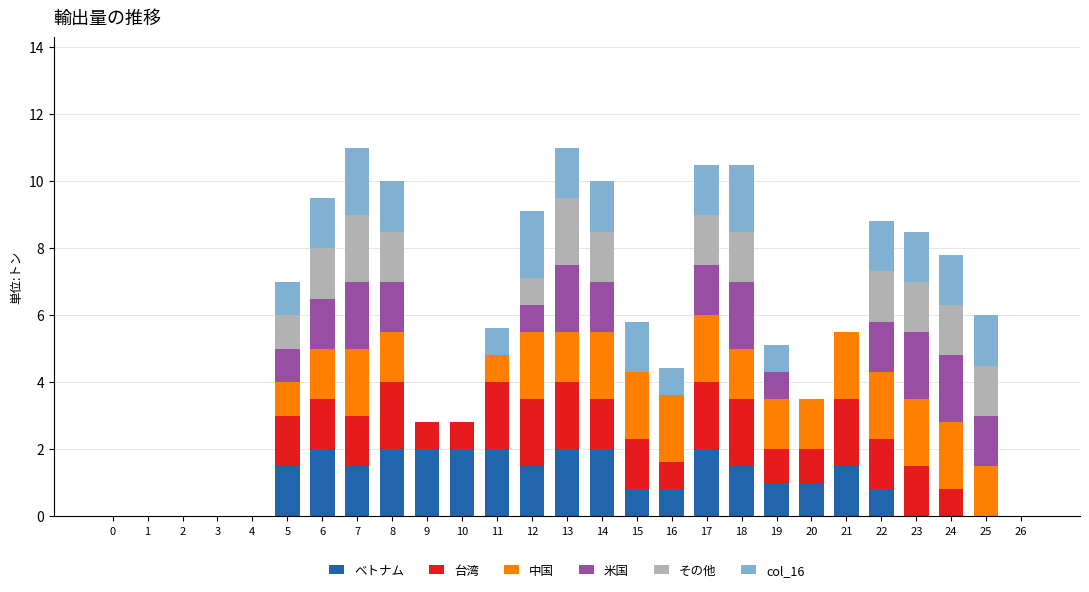

Count the number of data series in this chart.

6